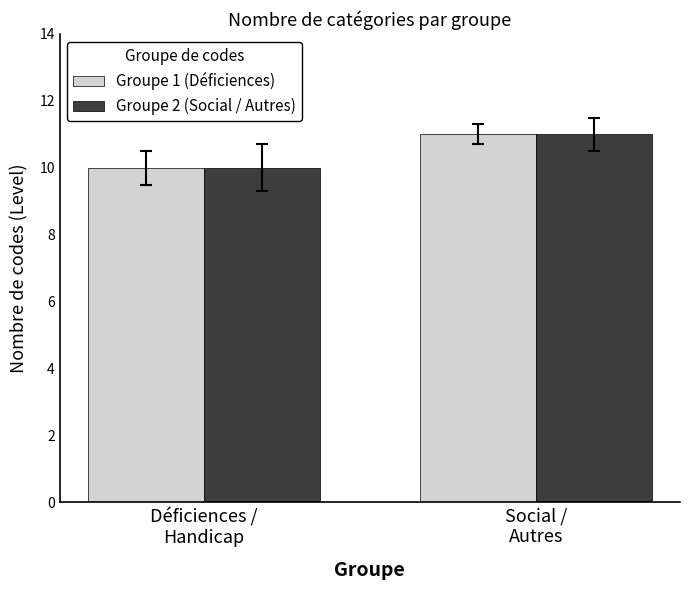

Are the bars grouped side by side (vs. stacked)?

Yes